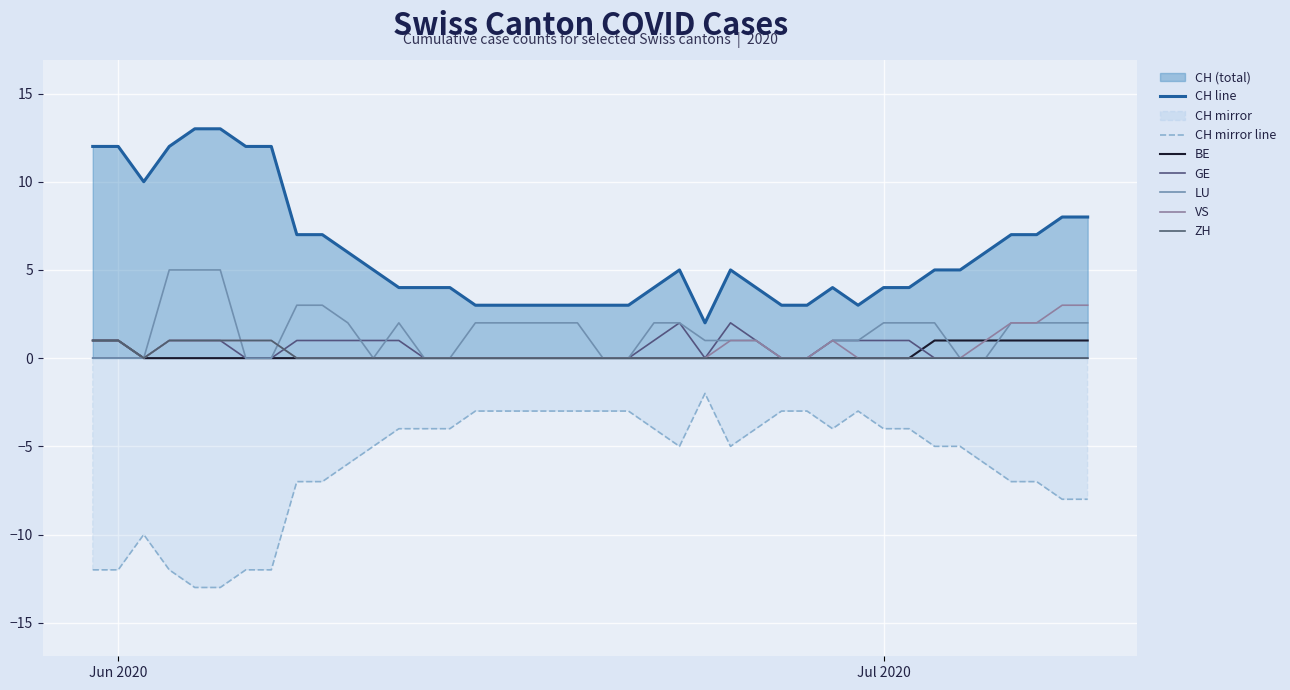

True or false: GE and CH cross at least once.

False